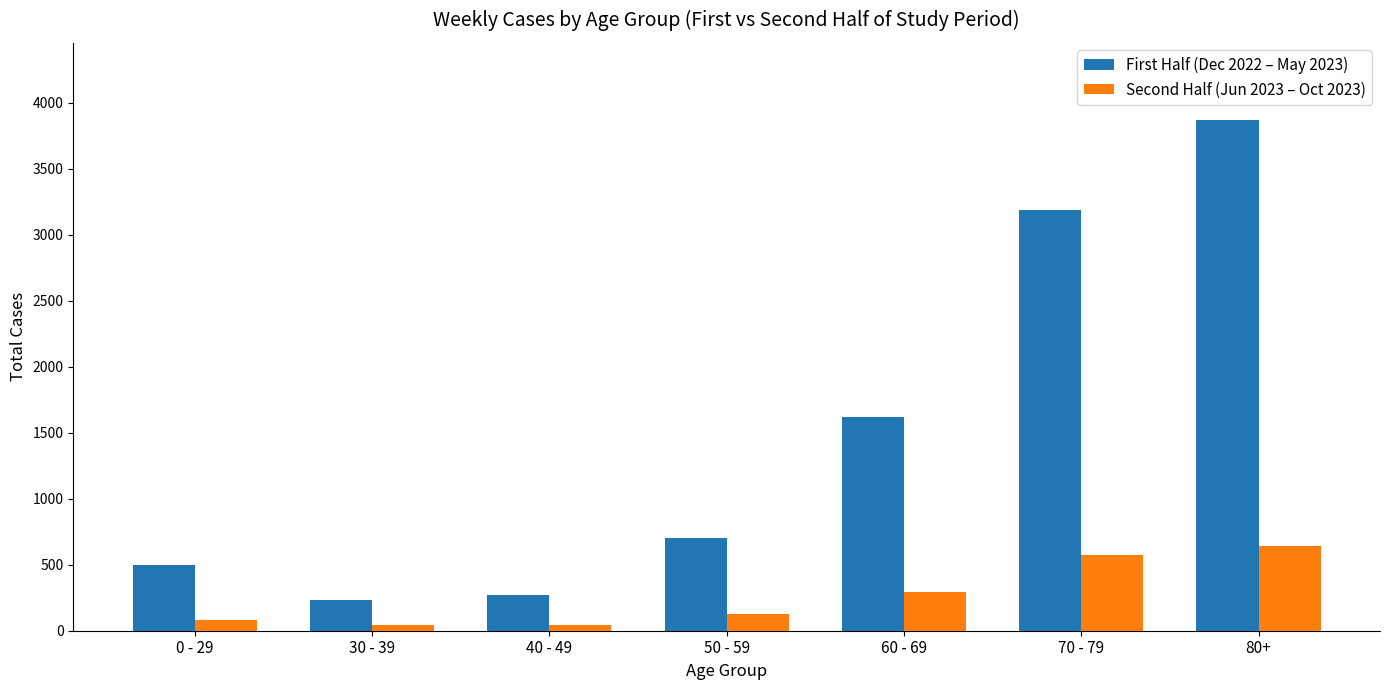

Which series has the largest total across all categories?

First Half (Dec 2022 – May 2023)